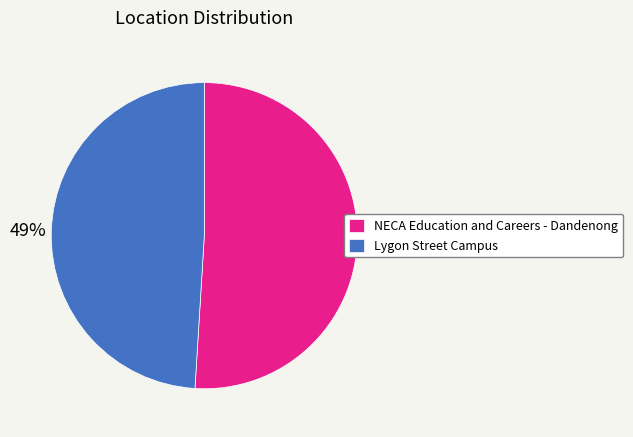

Rank the categories by value from highest to lowest.

NECA Education and Careers - Dandenong, Lygon Street Campus